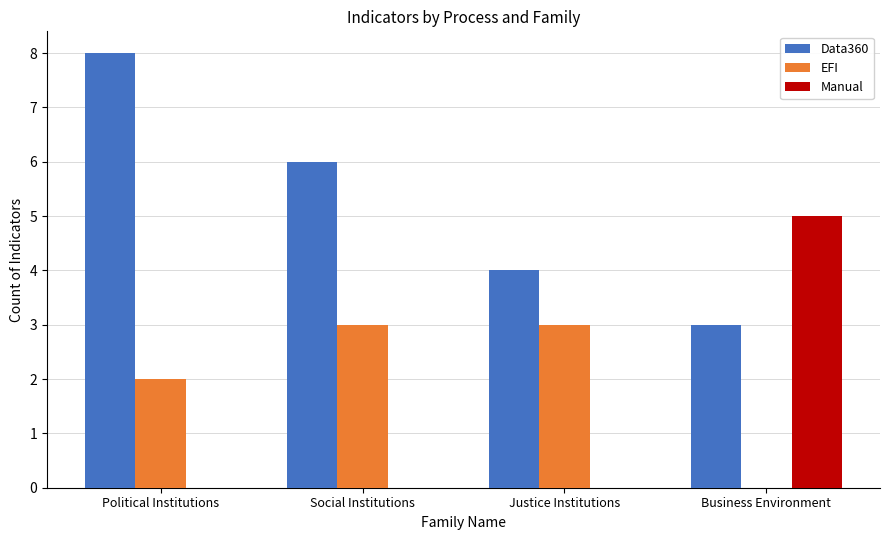

What is the maximum value for Manual?

5